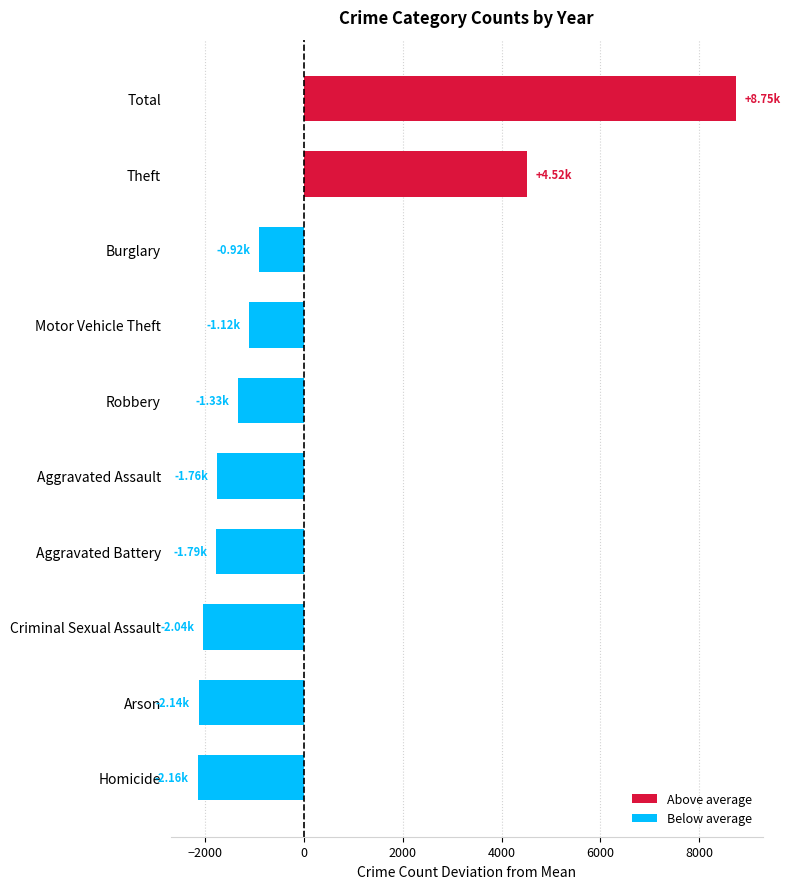

What is the difference between the maximum and minimum values?

10906.0